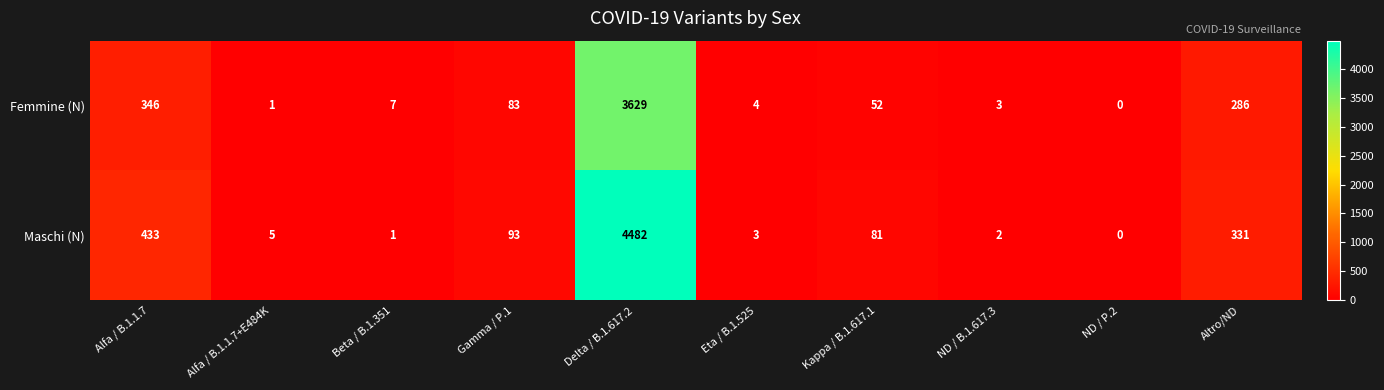

List the series in order of their peak value, highest first.

Maschi (N), Femmine (N)